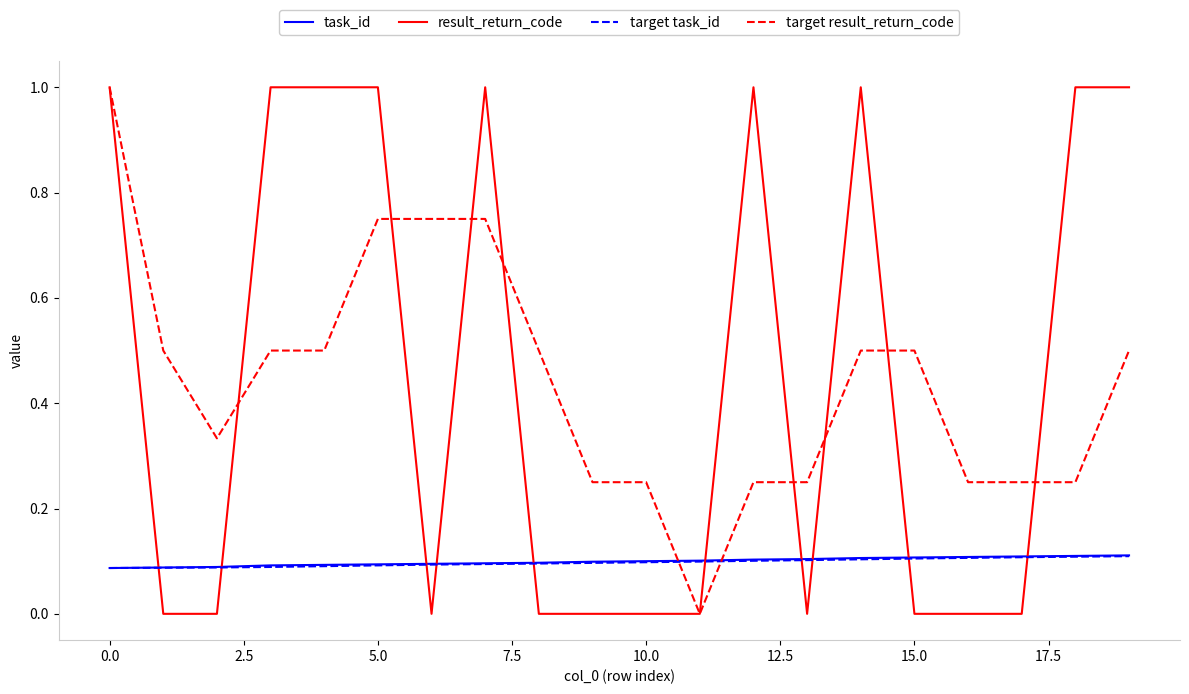

How many times do target result_return_code and target task_id cross each other?

2